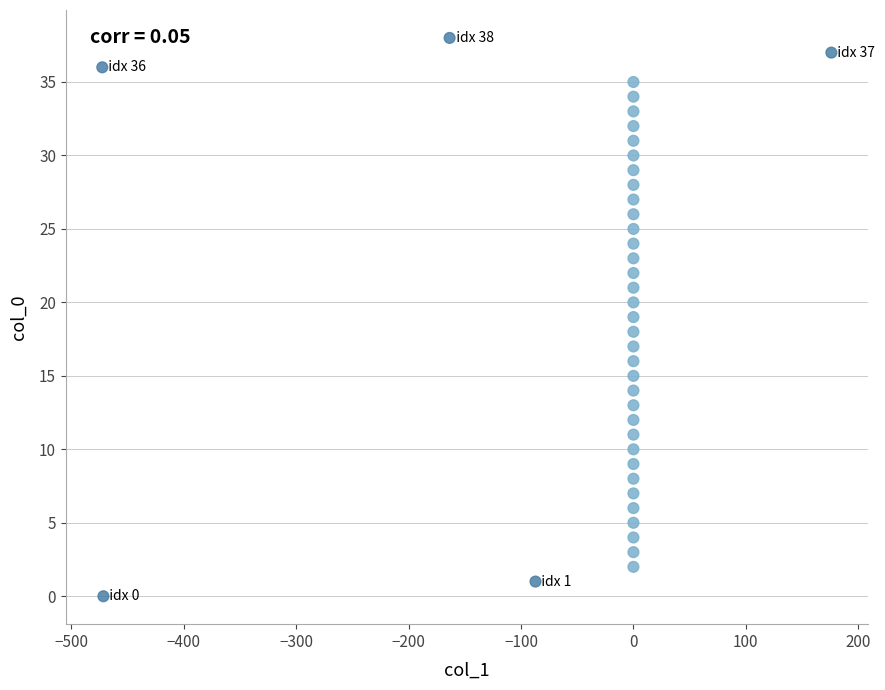

What is the range of Y values (max minus min)?

38